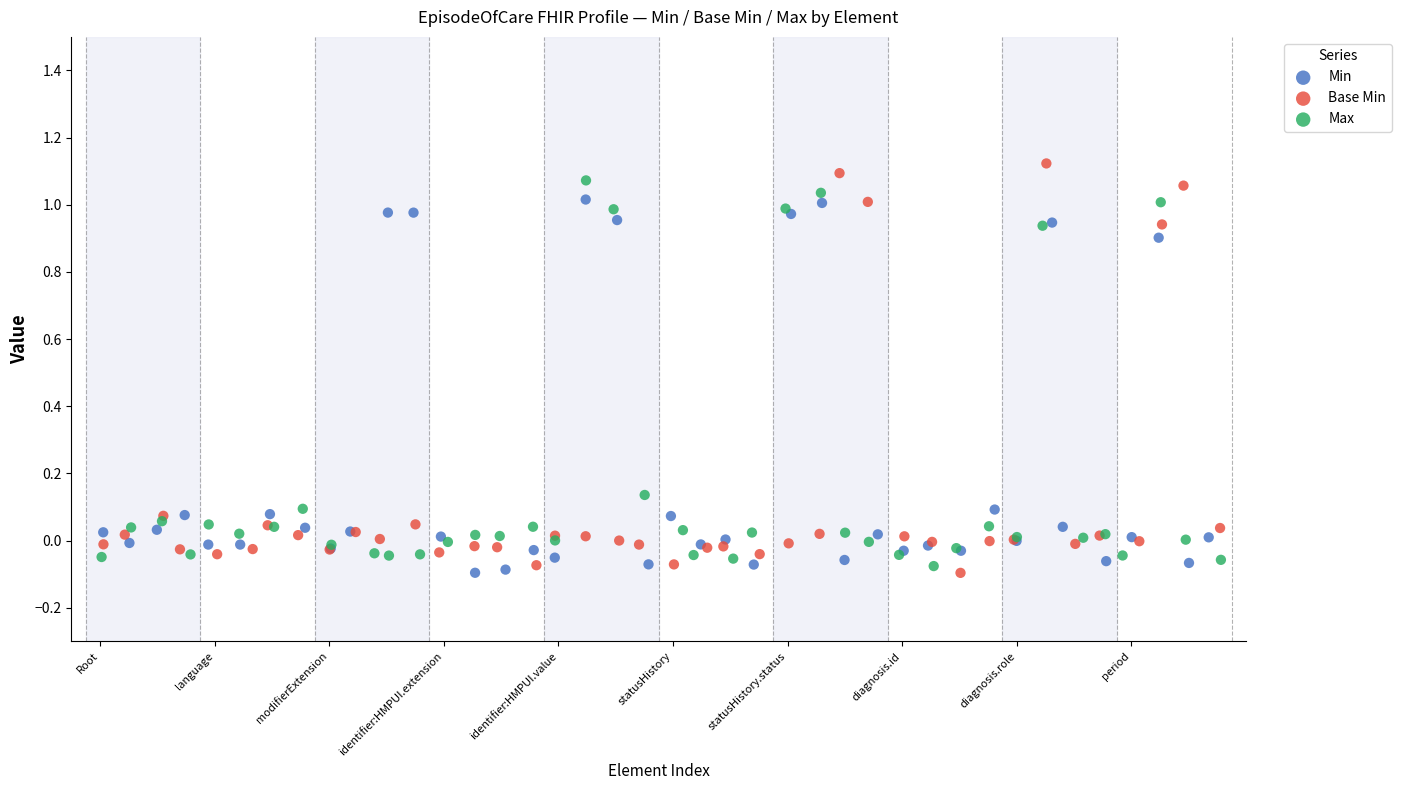

Which series contains the highest Y value?

Base Min